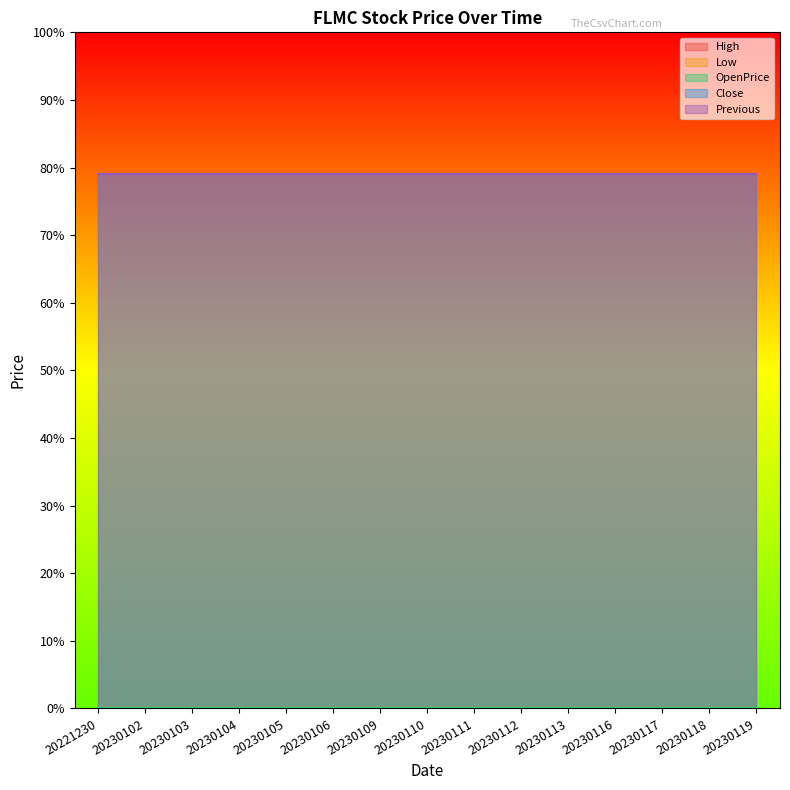

Which series has the largest total across all categories?

Close